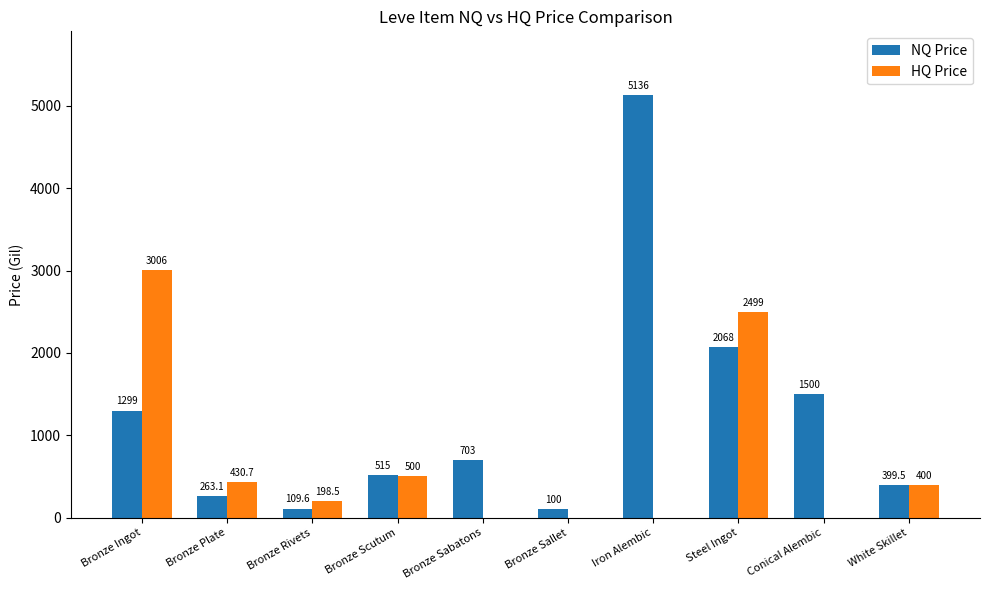

How many distinct data groups are displayed?

2